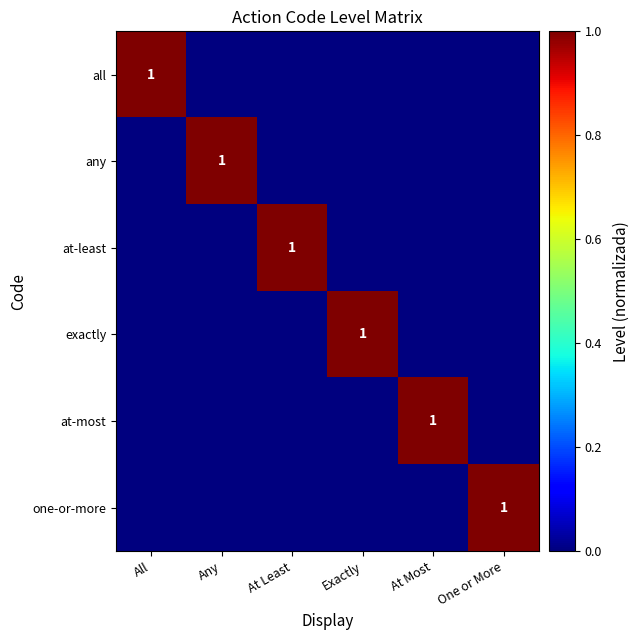

True or false: all has a value of 0 at All.

False